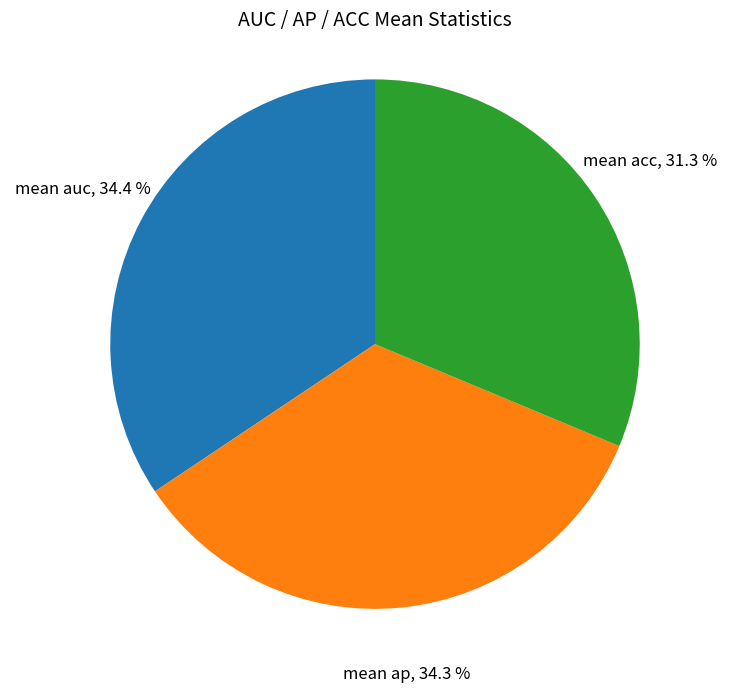

What percentage do mean acc and mean auc together represent?

65.7%